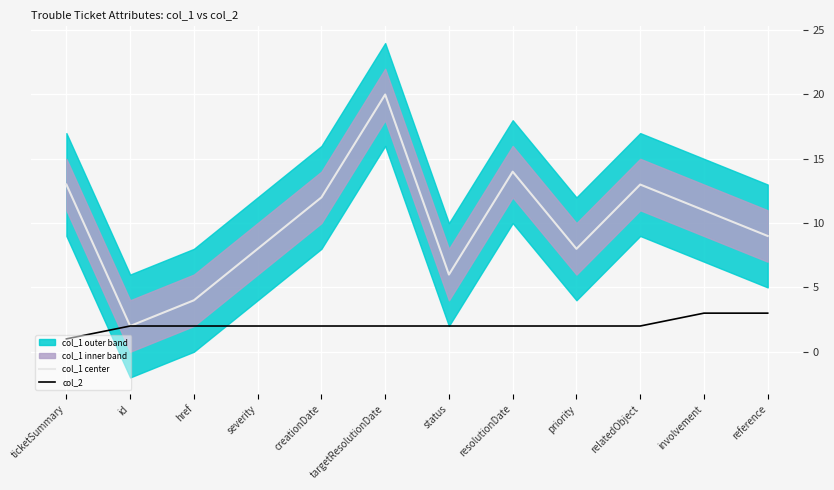

What is the maximum value for col_2?

3